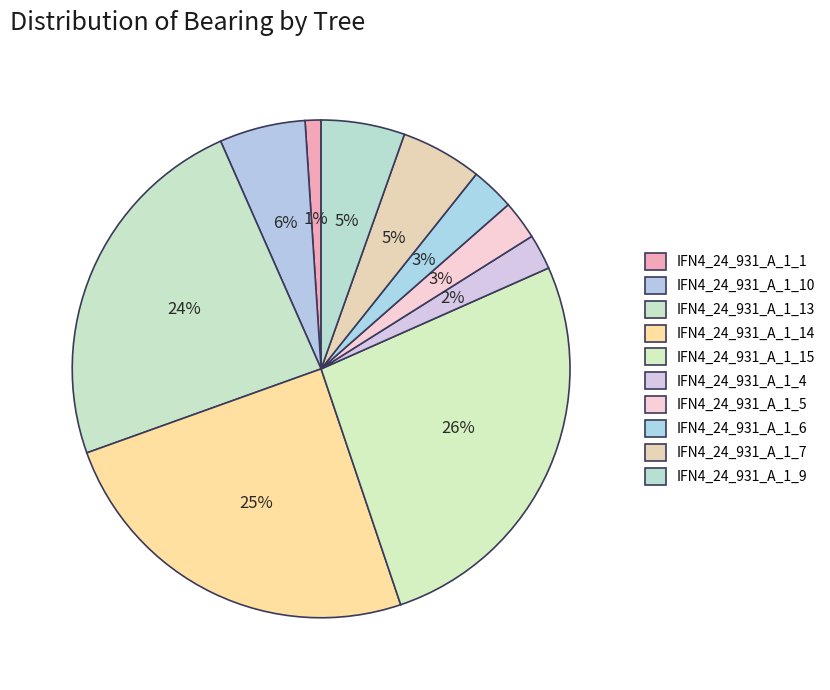

Which slice is the largest?

IFN4_24_931_A_1_15